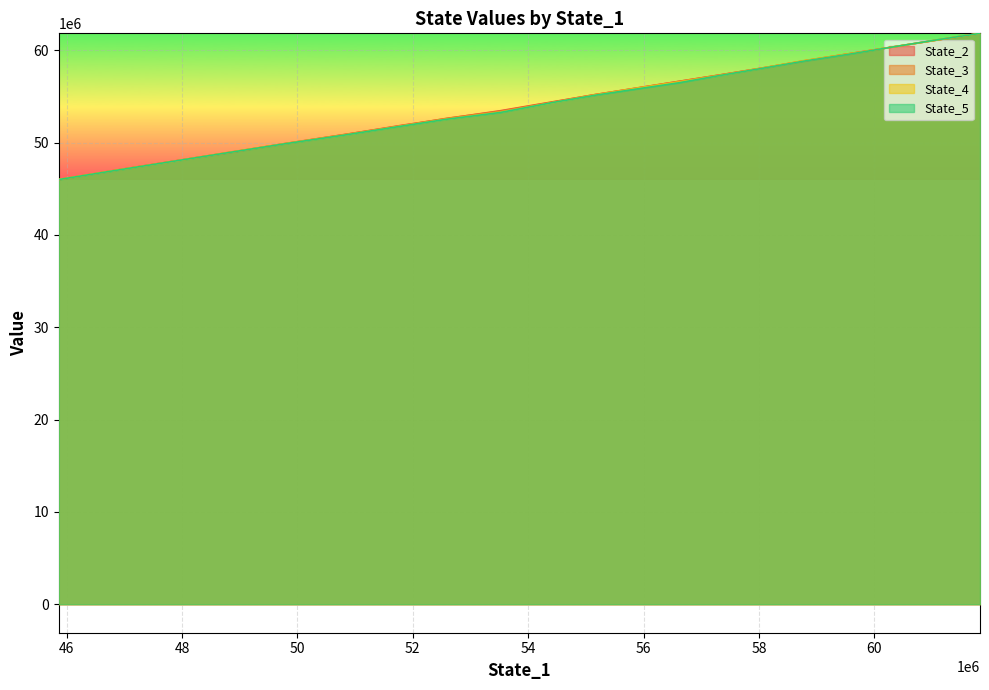

What is the spread (max minus min) of values at 48?

12849.9